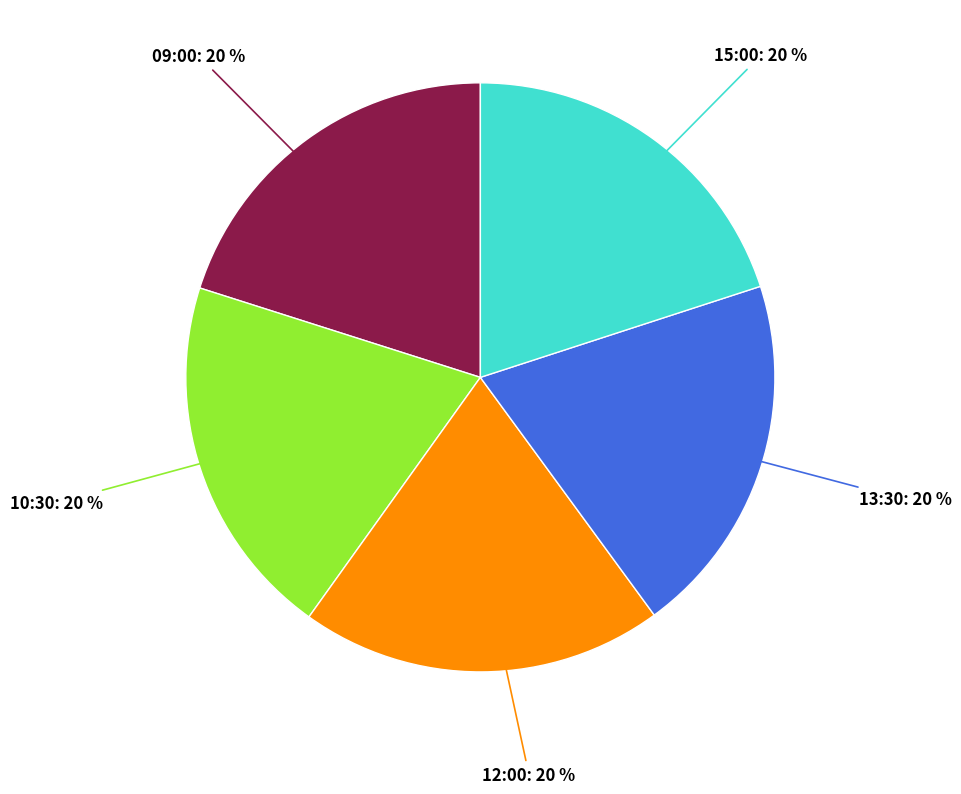

Is there any slice that represents more than half of the pie?

No